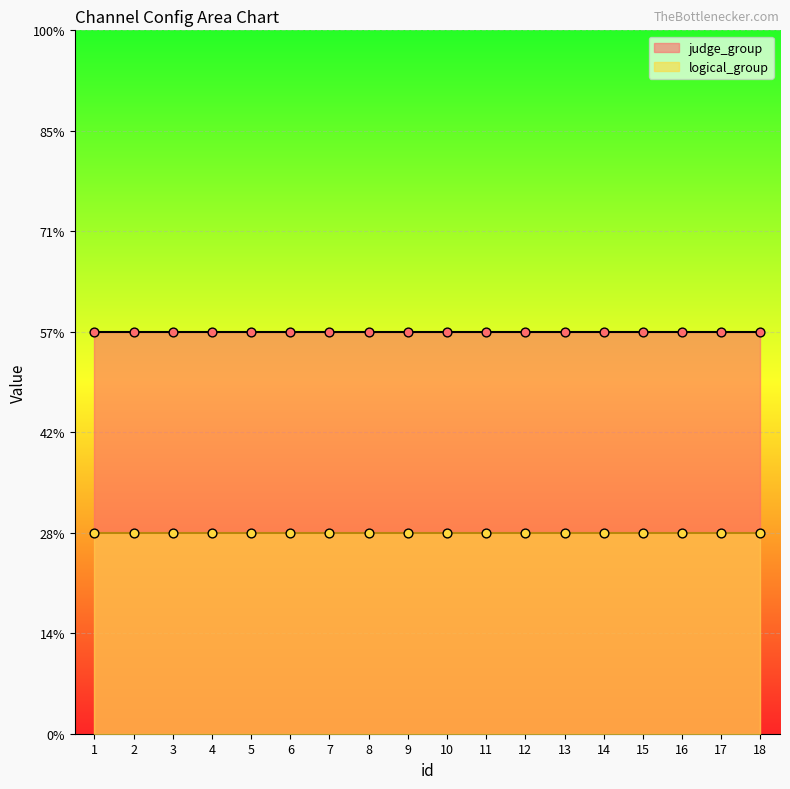

What are all the series names shown in the legend?

judge_group, logical_group